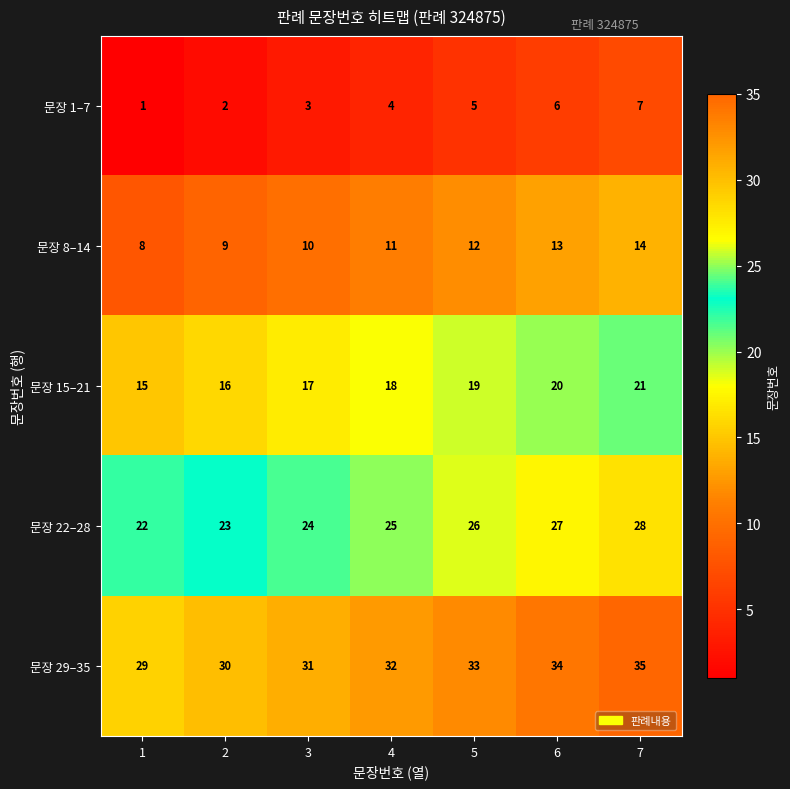

What is the difference between the highest and lowest values at 2?

28